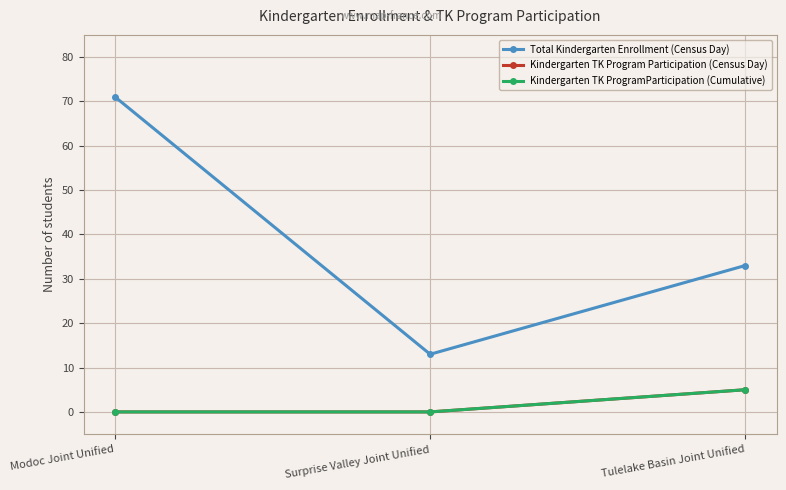

Reading left to right, list all the values displayed in this chart.

Total Kindergarten Enrollment (Census Day): Modoc Joint Unified=71	Surprise Valley Joint Unified=13	Tulelake Basin Joint Unified=33
Kindergarten TK Program Participation (Census Day): Modoc Joint Unified=0	Surprise Valley Joint Unified=0	Tulelake Basin Joint Unified=5
Kindergarten TK ProgramParticipation (Cumulative): Modoc Joint Unified=0	Surprise Valley Joint Unified=0	Tulelake Basin Joint Unified=5